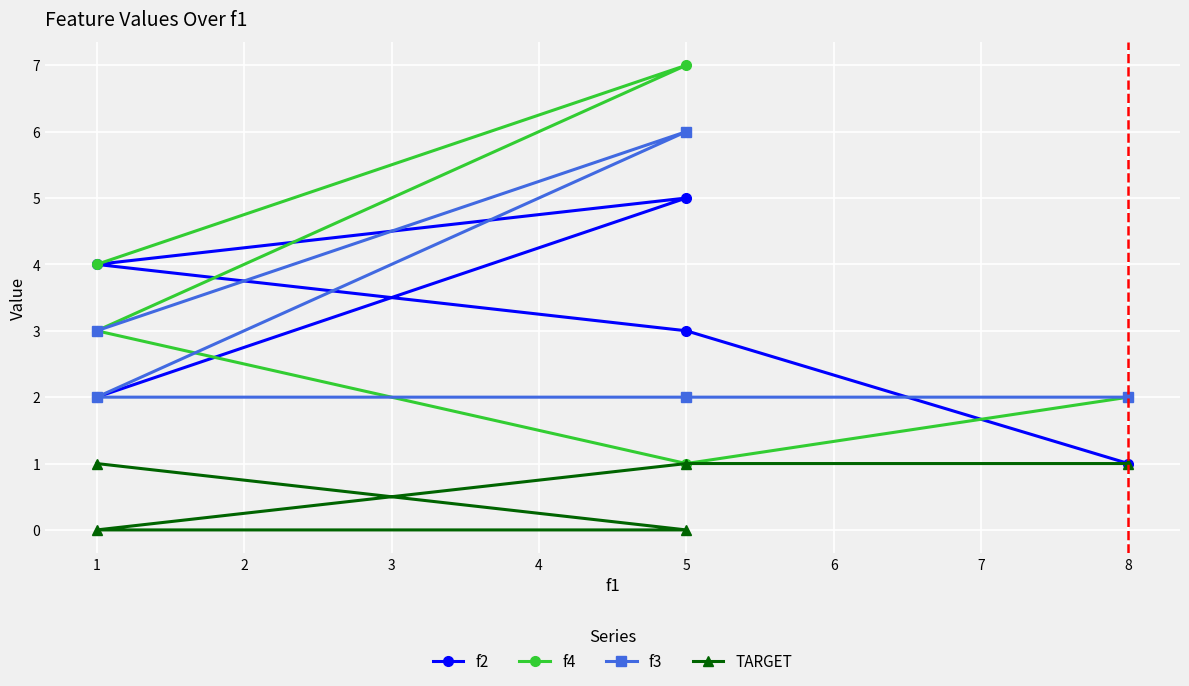

Reading left to right, list all the values displayed in this chart.

f2: 2	5	4	3	1
f4: 4	7	3	1	2
f3: 3	6	2	2	2
TARGET: 1	0	0	1	1